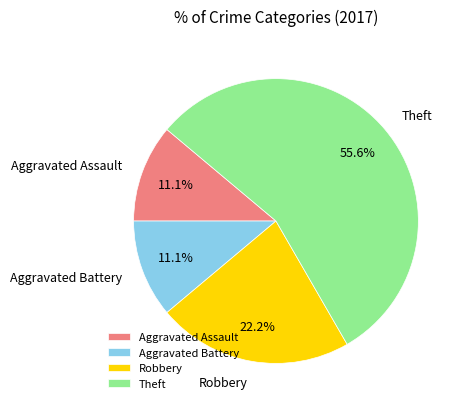

Which slice is the largest?

Theft